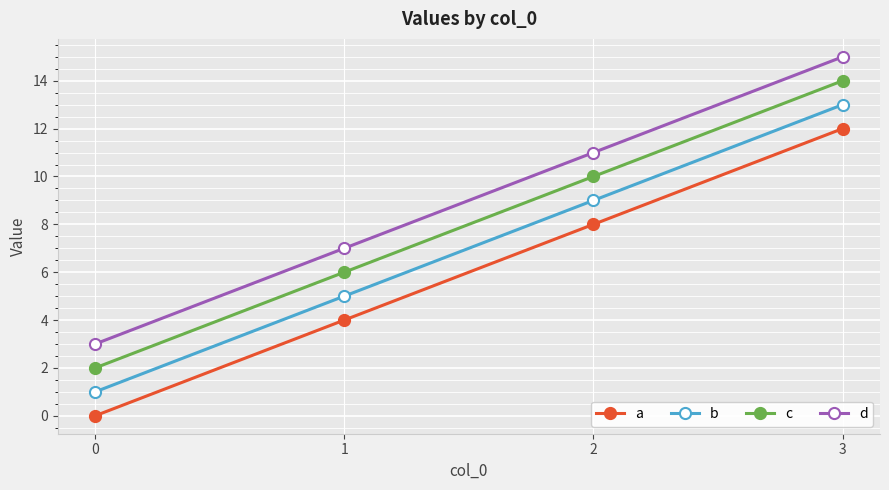

Reading left to right, extract all data points from this chart.

a: 0	4	8	12
b: 1	5	9	13
c: 2	6	10	14
d: 3	7	11	15